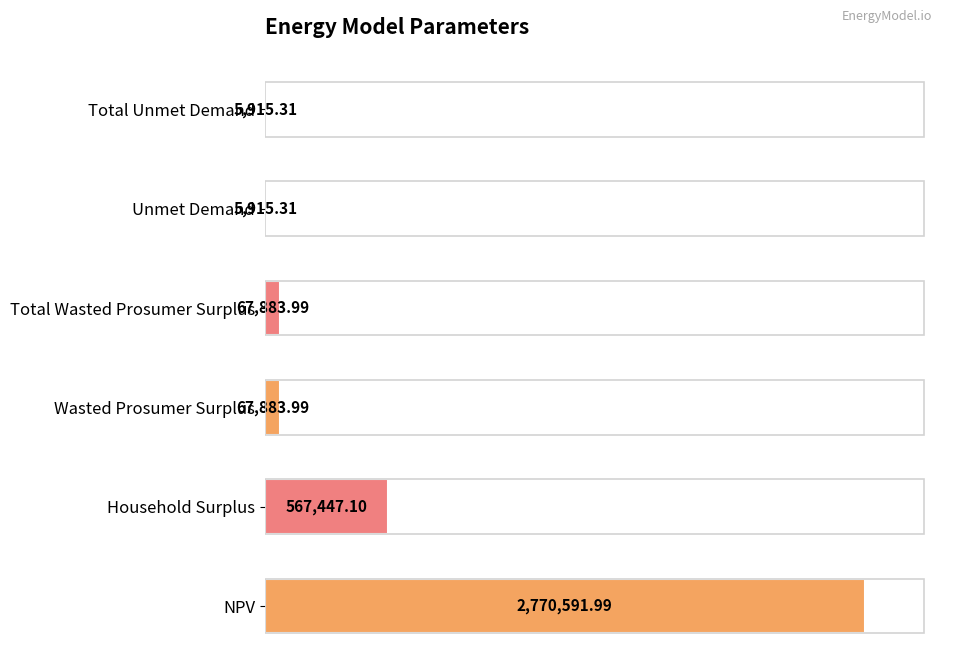

Are the bars horizontal?

Yes